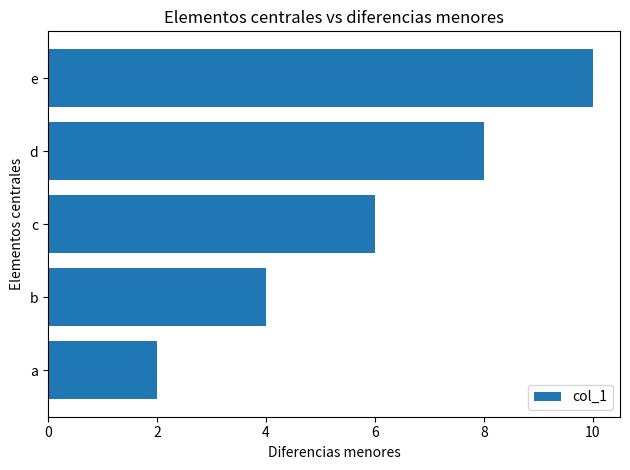

What is the average value?

6